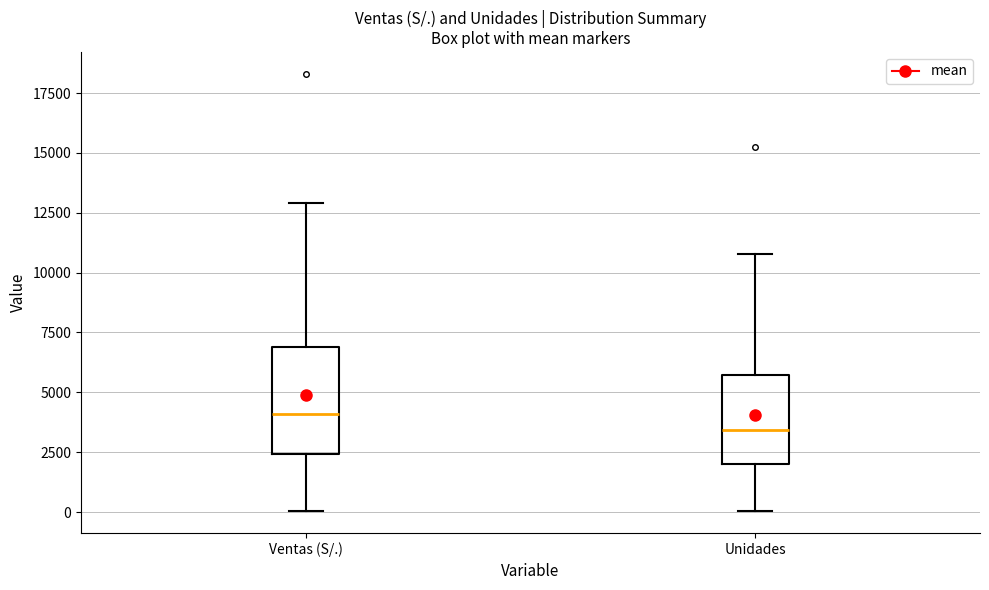

Reading left to right, read every box against the y-axis: the position of its median line, the range the box covers, and the ends of its whiskers. The values are not printed on the chart, so give them approximately, as read against the axis.

Ventas (S/.): median 4000, box 2500 to 7000, whiskers 0 to 13000
Unidades: median 3500, box 2000 to 5500, whiskers 0 to 11000